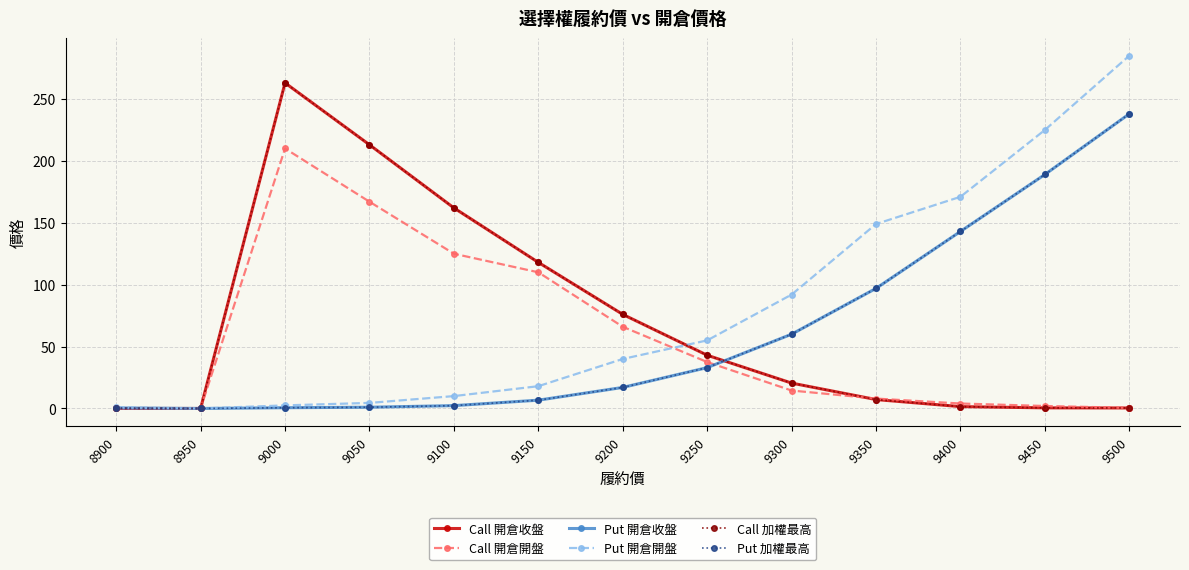

In Call 加權最高, how many points are higher than both neighbors (excluding endpoints)?

1